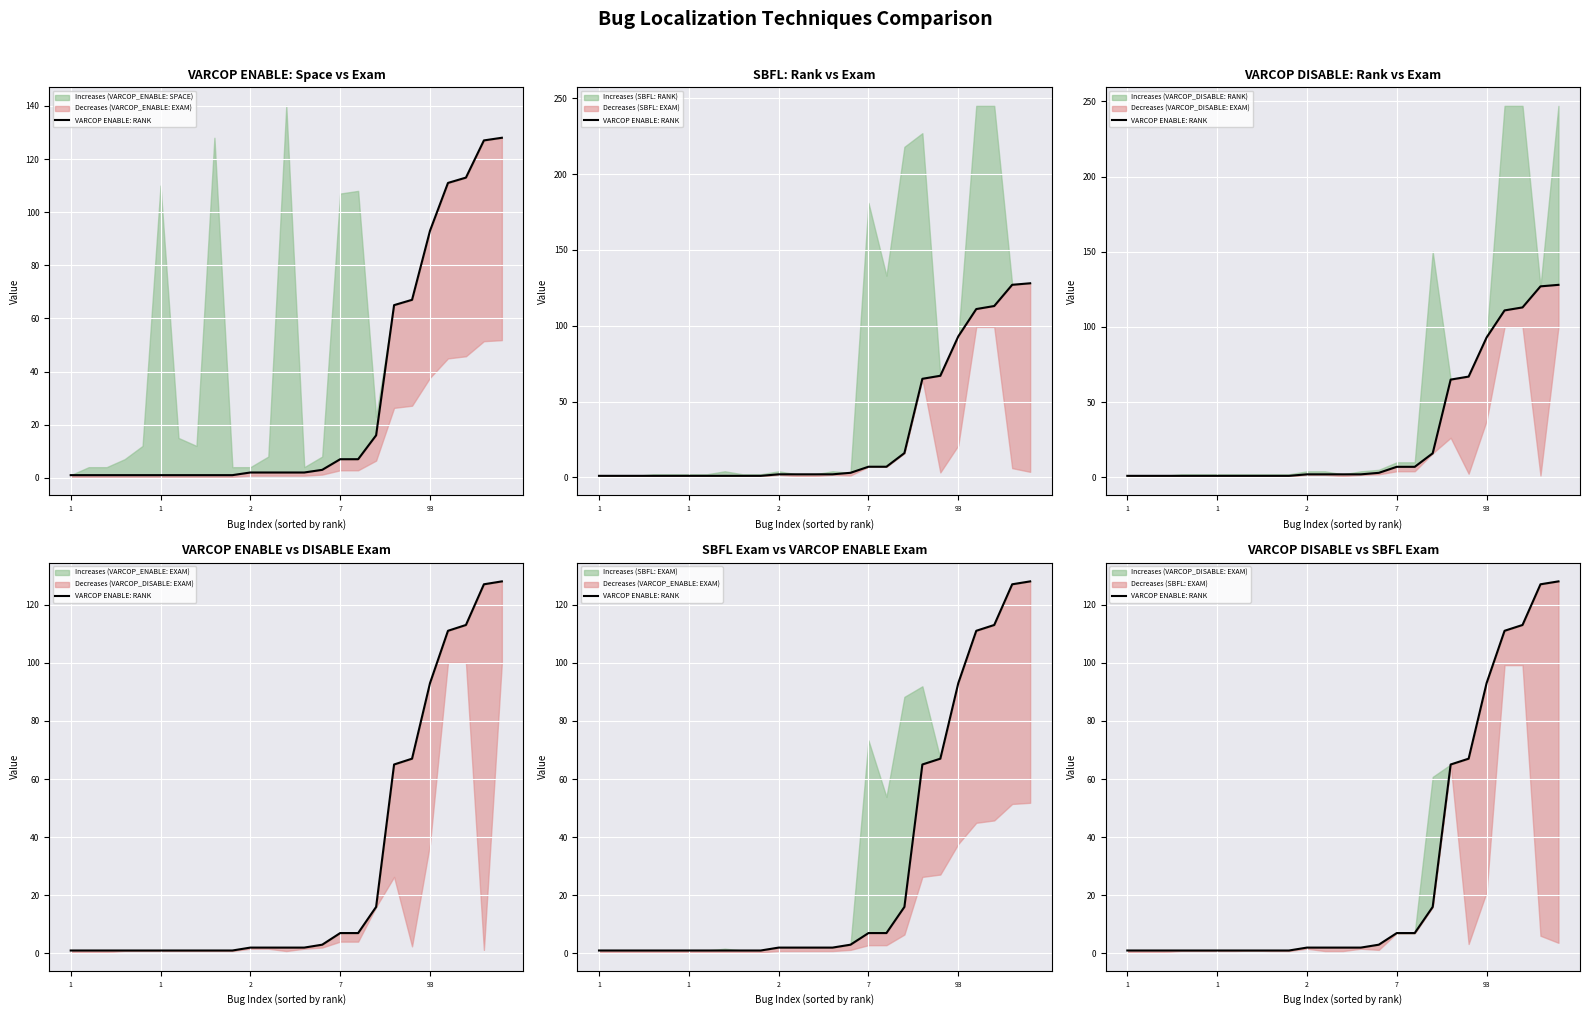

What is the label of the 12th point from the left?

11